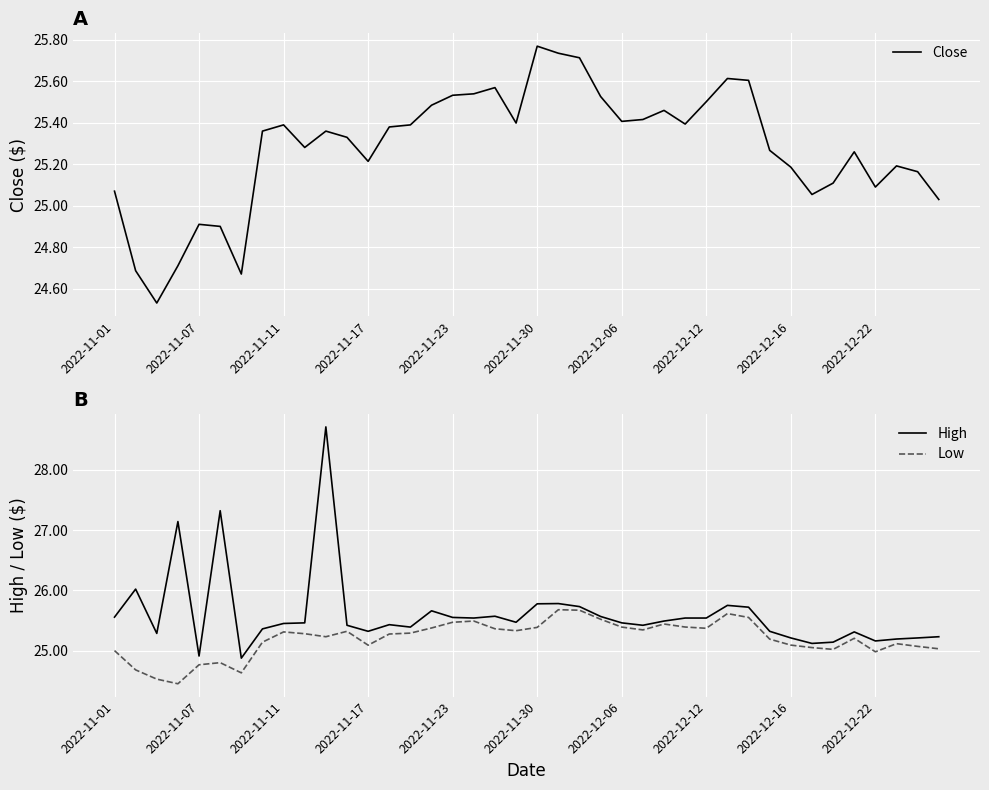

The High series shows 25.2 at 2022-12-16. True or false?

True